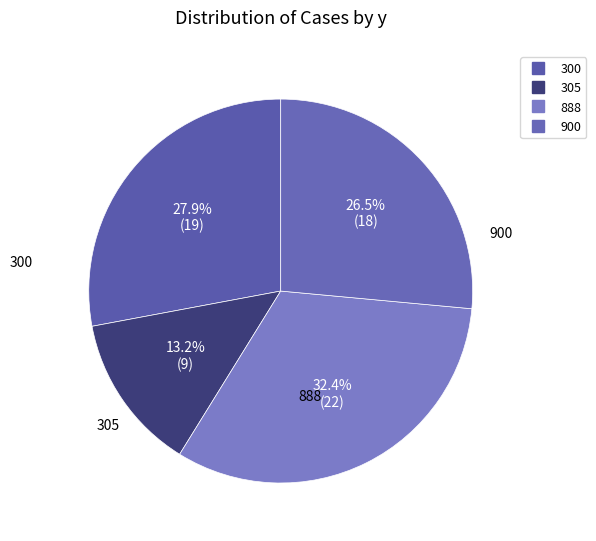

How many slices are in this pie chart?

4